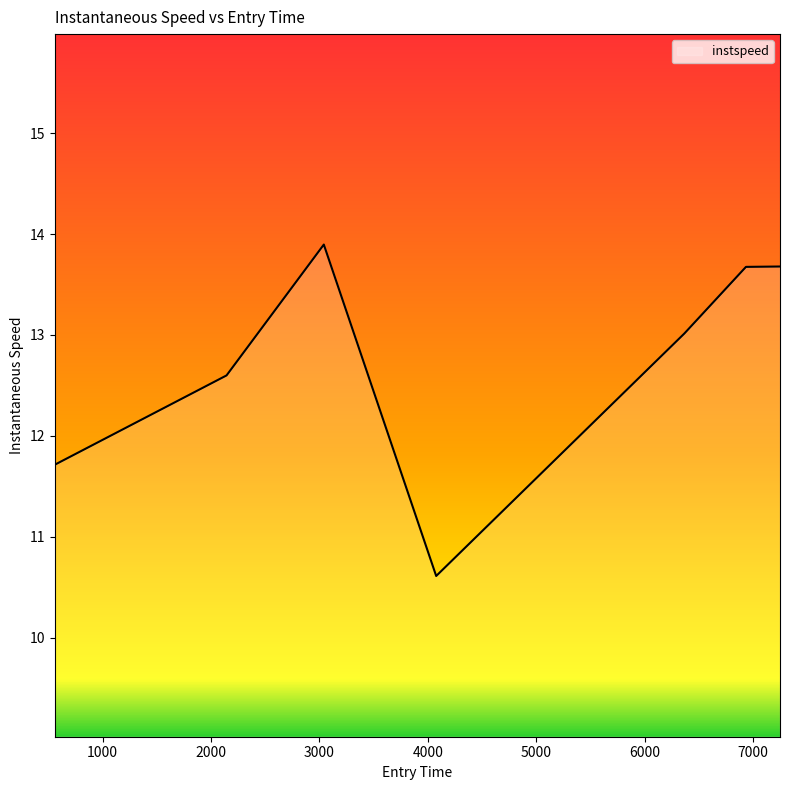

What is the average value?

12.7